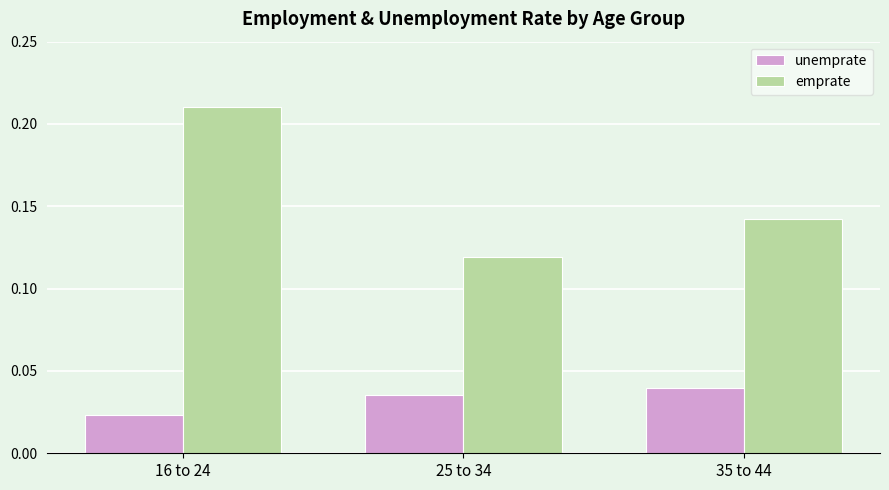

What is the label of the 1st bar from the left?

16 to 24